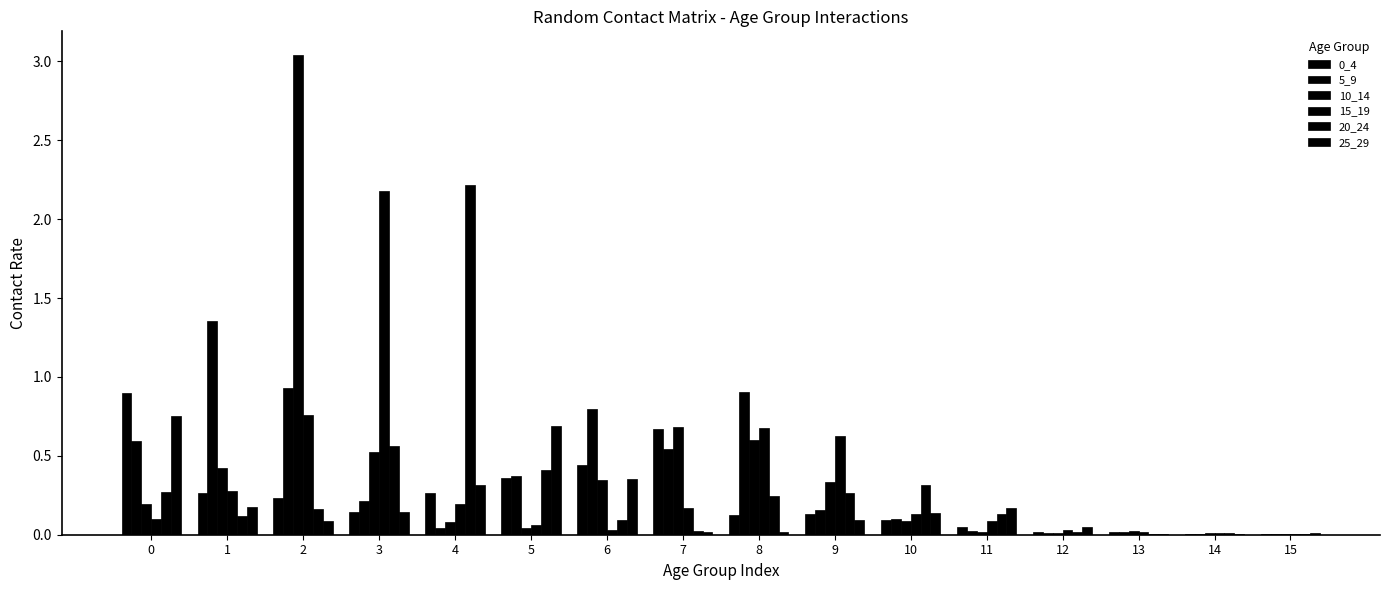

What is the total value across all series at 0?

2.8